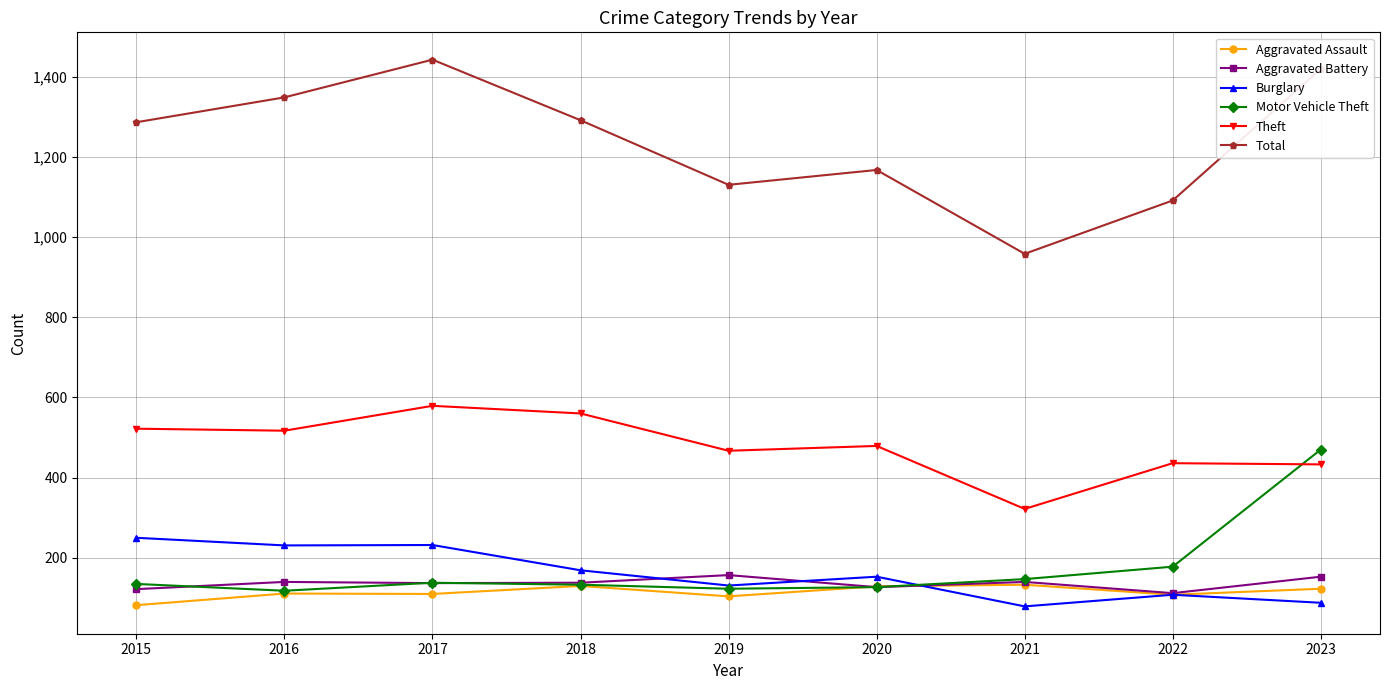

Is the value of Total at 2021 greater than the value of Aggravated Battery at 2017?

Yes